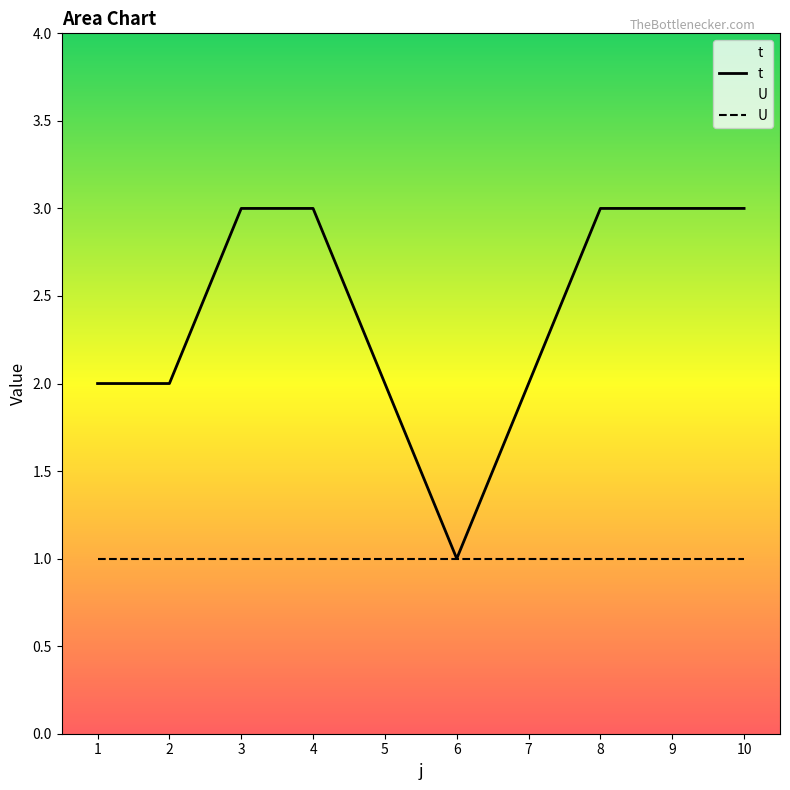

What is the highest value of the U series?

1